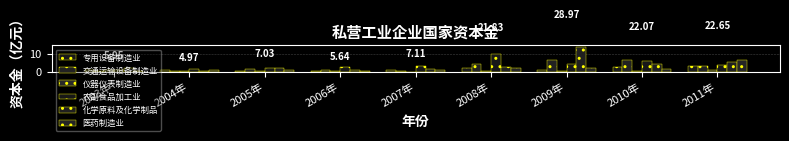

Which has a higher value, 2009年 or 2004年?

2009年